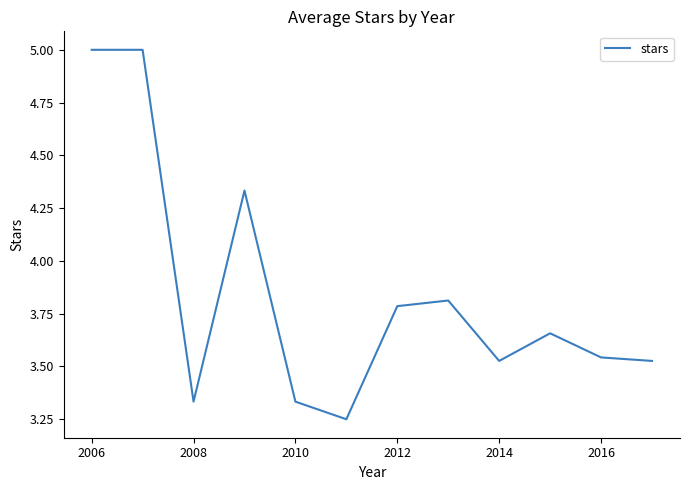

What is the maximum value shown in the chart?

5.0